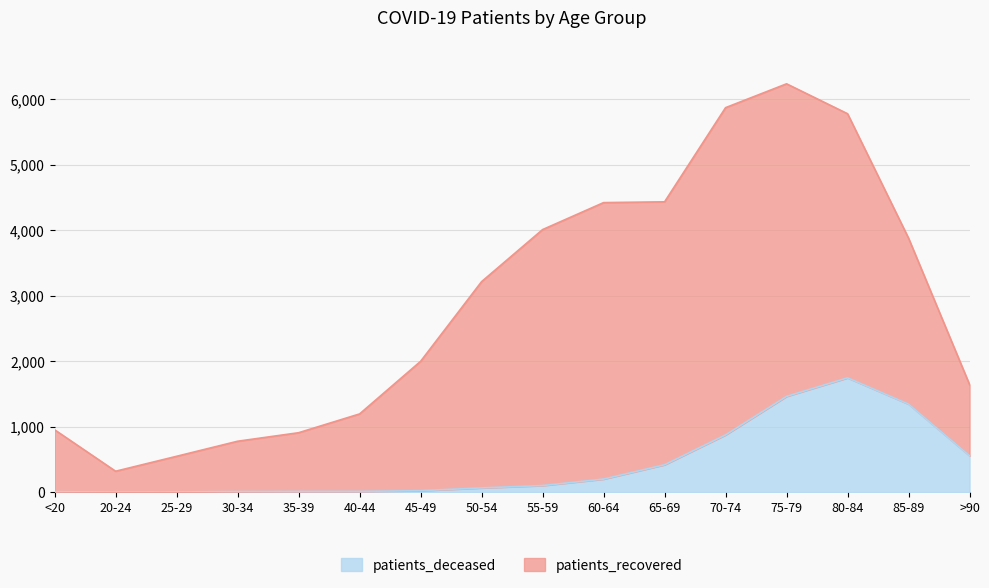

Which has a higher value, 30-34 or >90?

>90